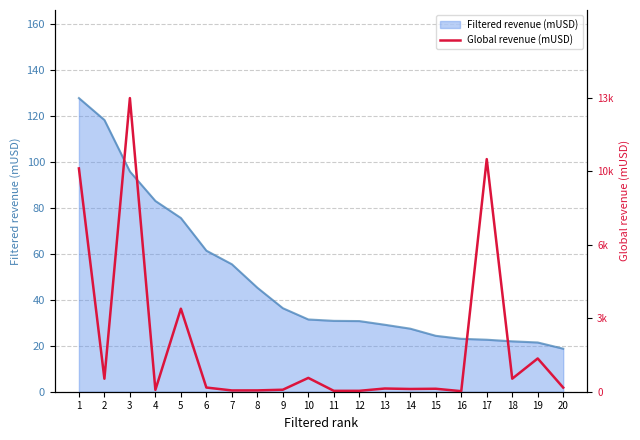

The value of Filtered revenue (mUSD) at 8 is 45.2. True or false?

True